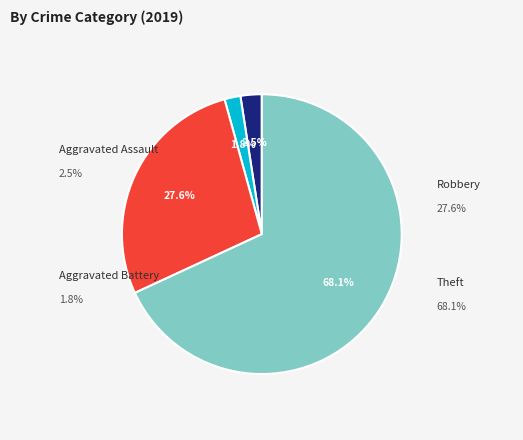

Do Aggravated Battery and Aggravated Assault together represent more than half of the pie?

No